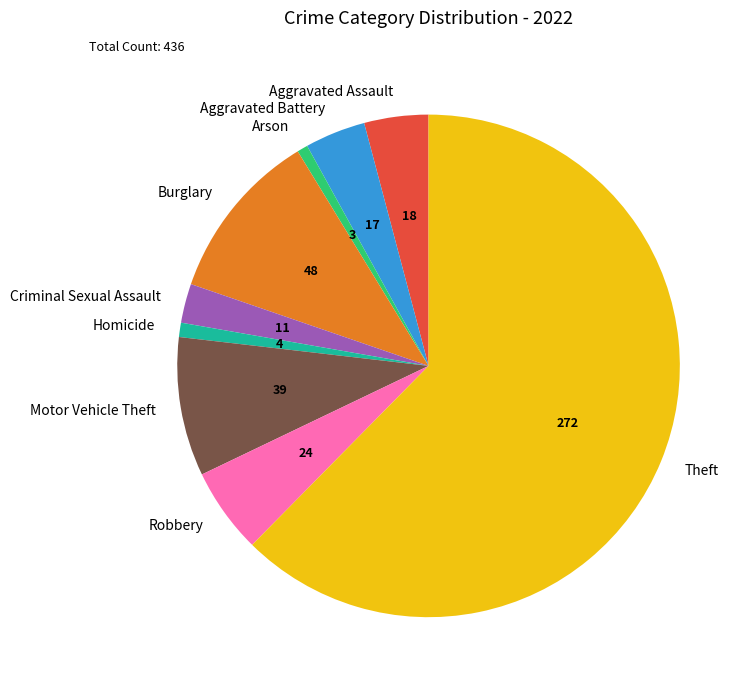

Does Theft represent more than half of the total?

Yes